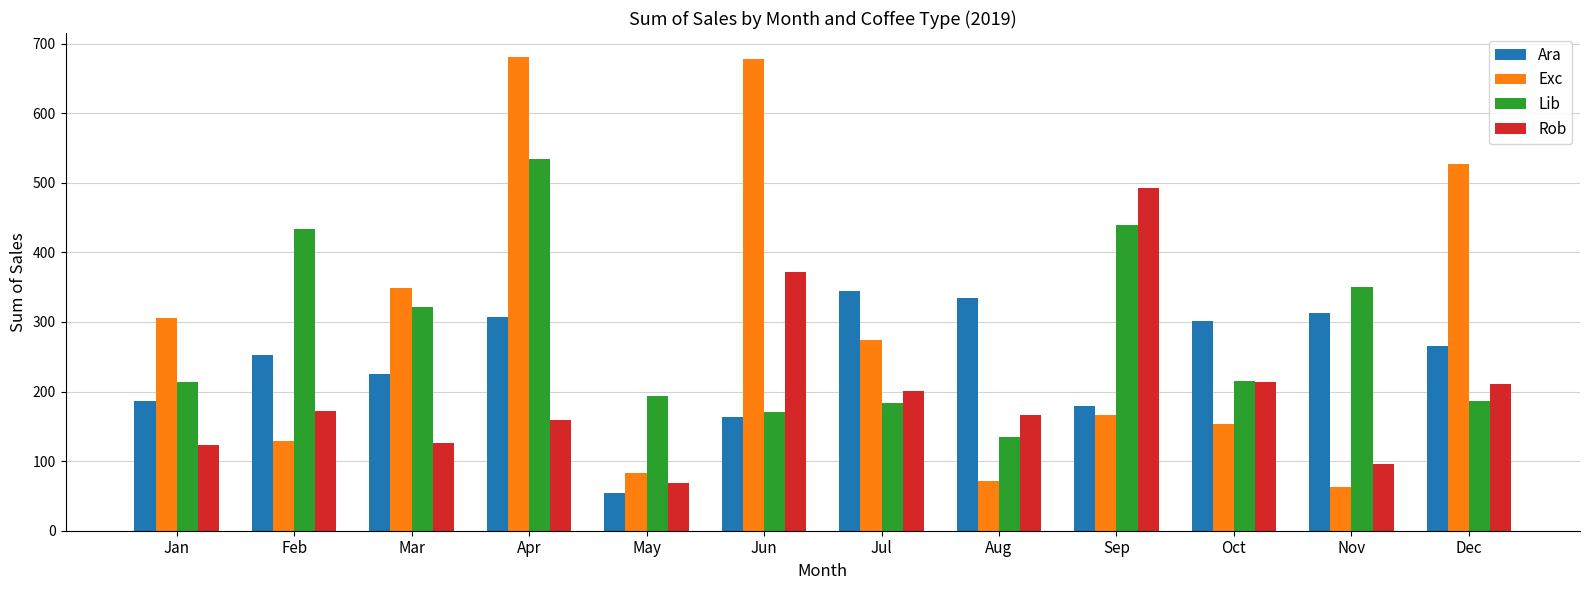

What is the approximate value of Rob at Jan?

123.0